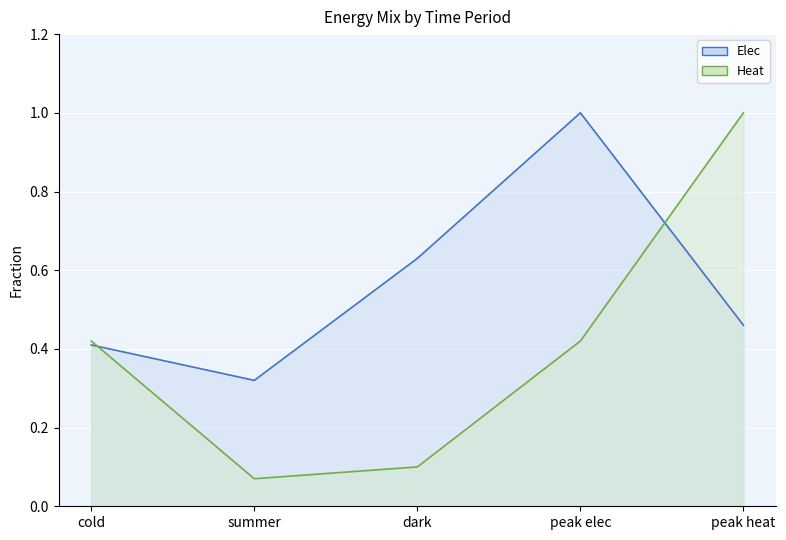

What is the minimum value for Elec?

0.3